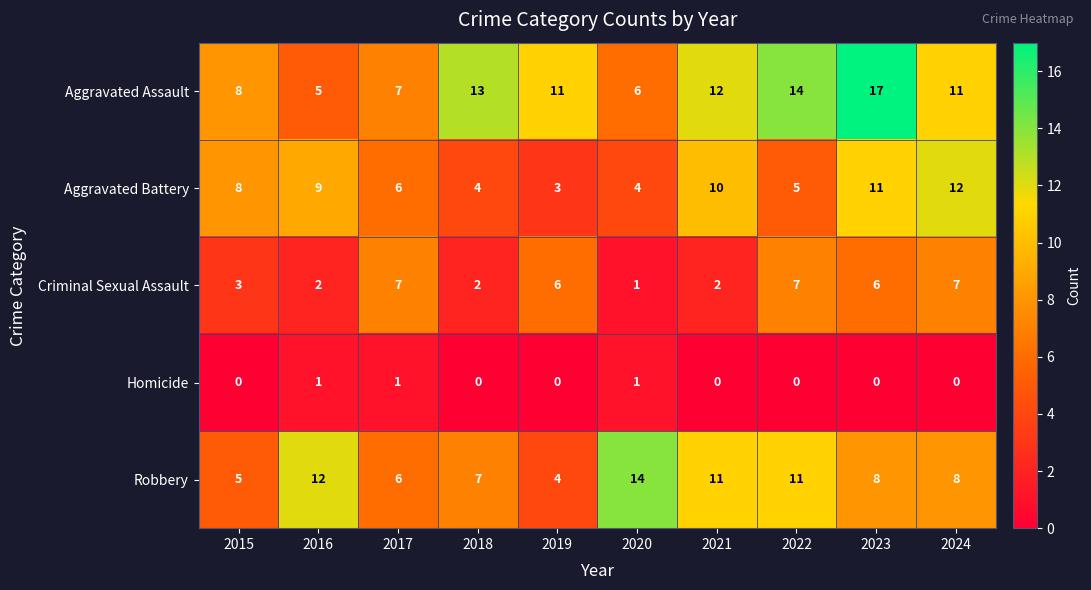

What is the highest value of the Criminal Sexual Assault series?

7